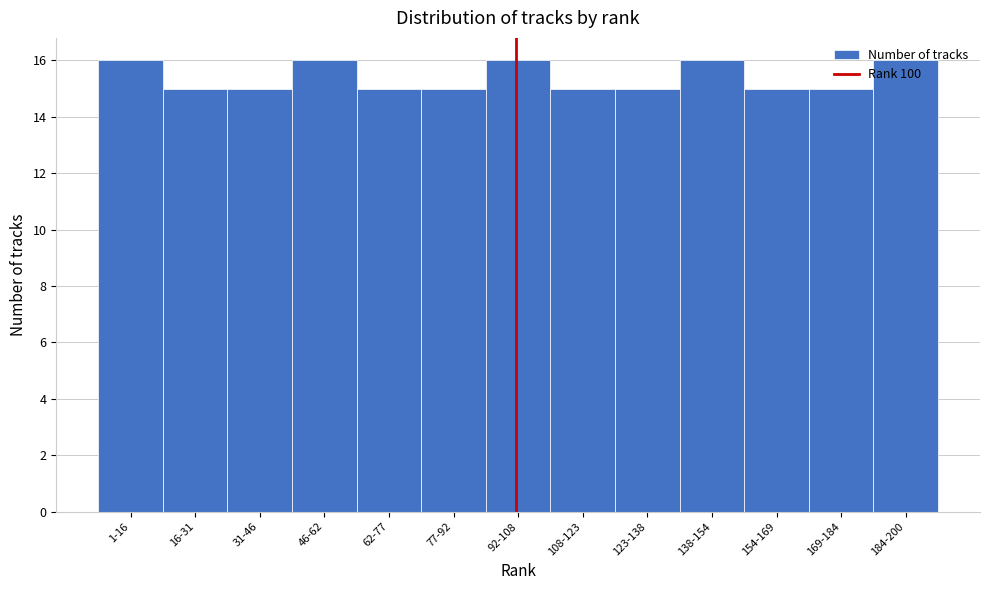

What is the greatest value displayed?

16